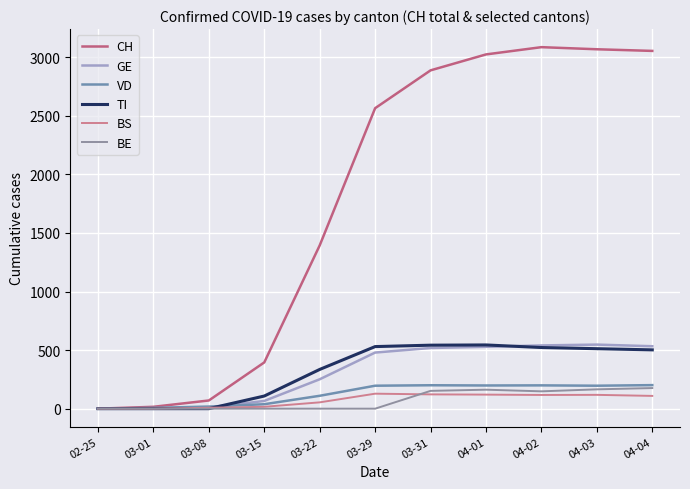

How many lines are shown in the chart?

6